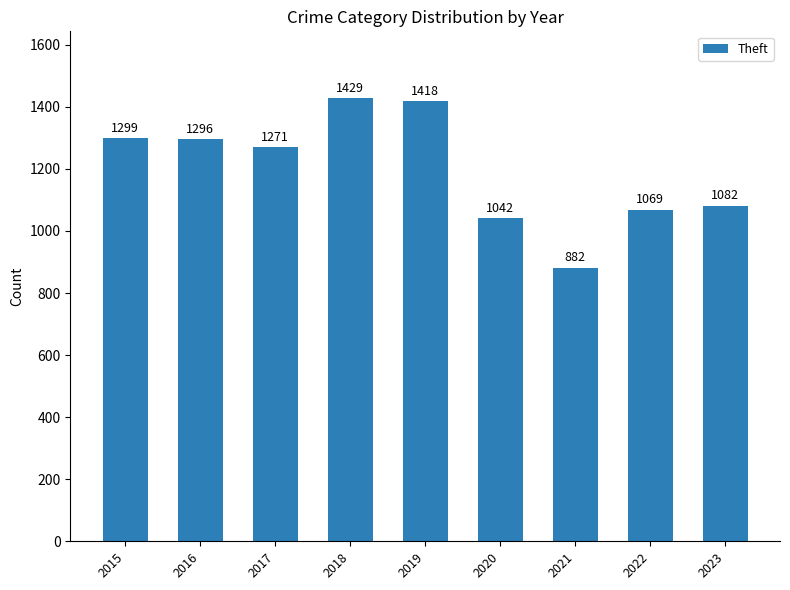

Are the bars grouped side by side (vs. stacked)?

No